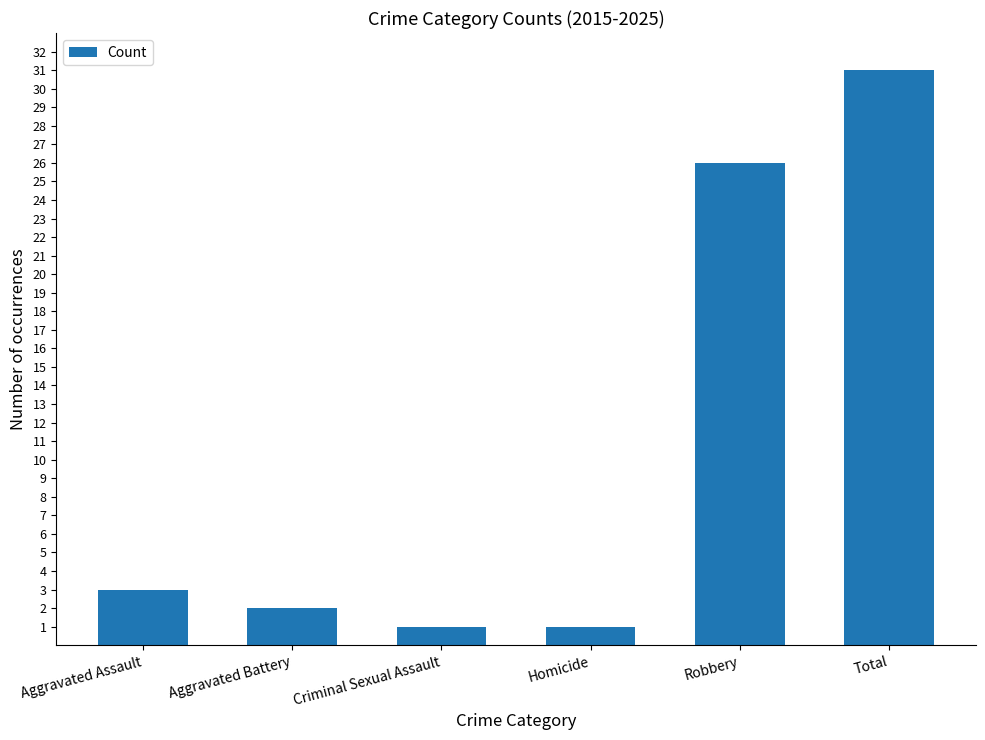

Which label corresponds to the largest value in the chart?

Total